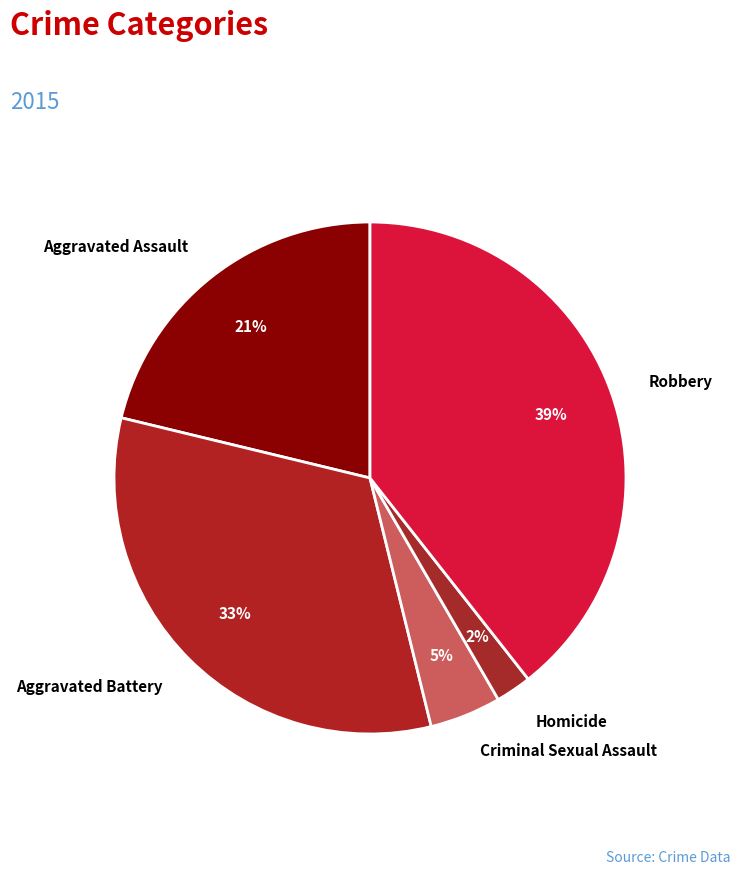

Approximately how many times larger is the value at Homicide compared to Aggravated Battery?

0.1